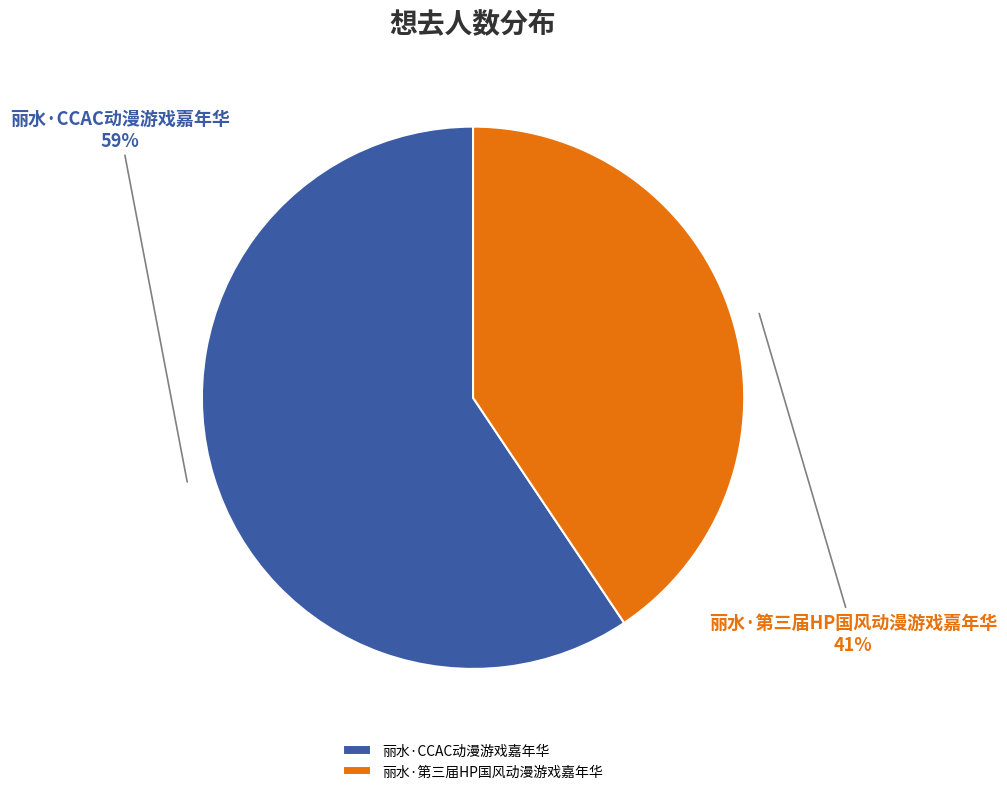

Which has a higher value, 丽水·第三届HP国风动漫游戏嘉年华 or 丽水·CCAC动漫游戏嘉年华?

丽水·CCAC动漫游戏嘉年华